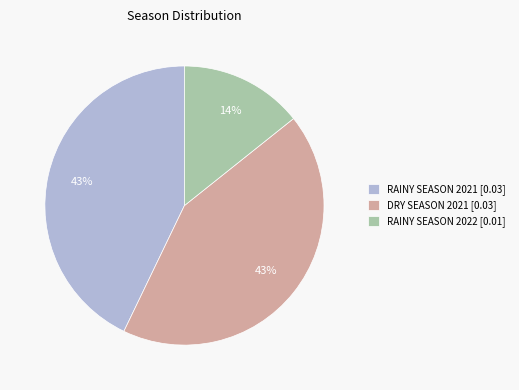

To the nearest percent, what portion does RAINY SEASON 2021 represent?

43%